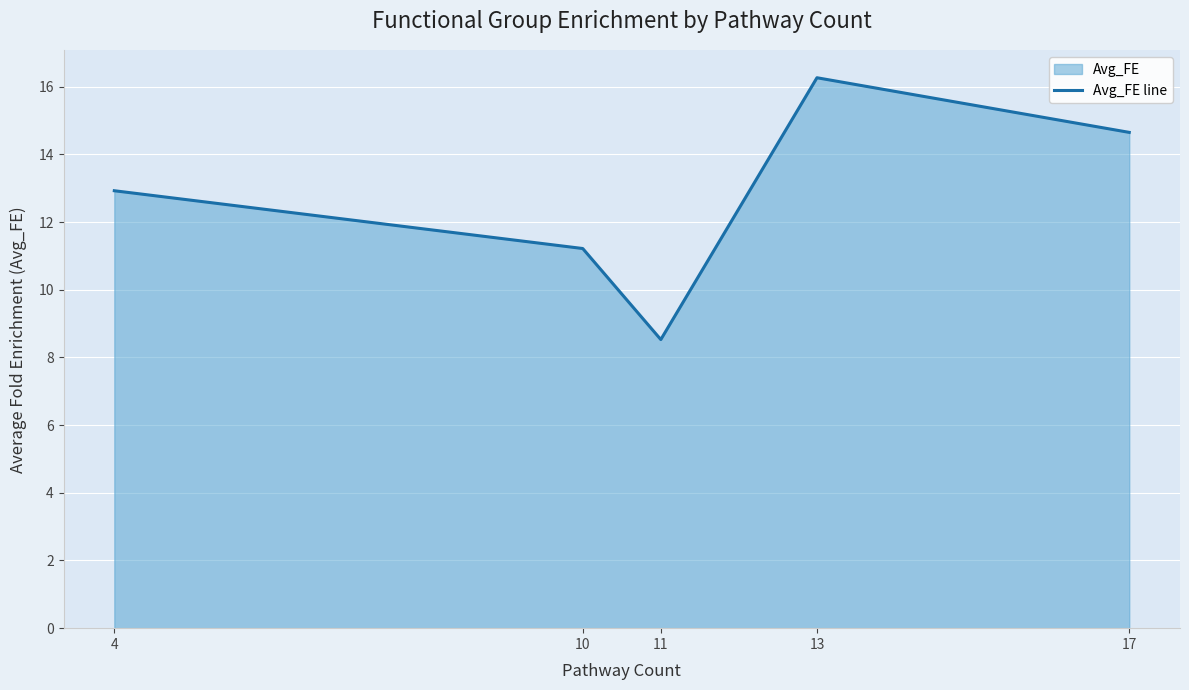

The value at 4 is 12.9. True or false?

True